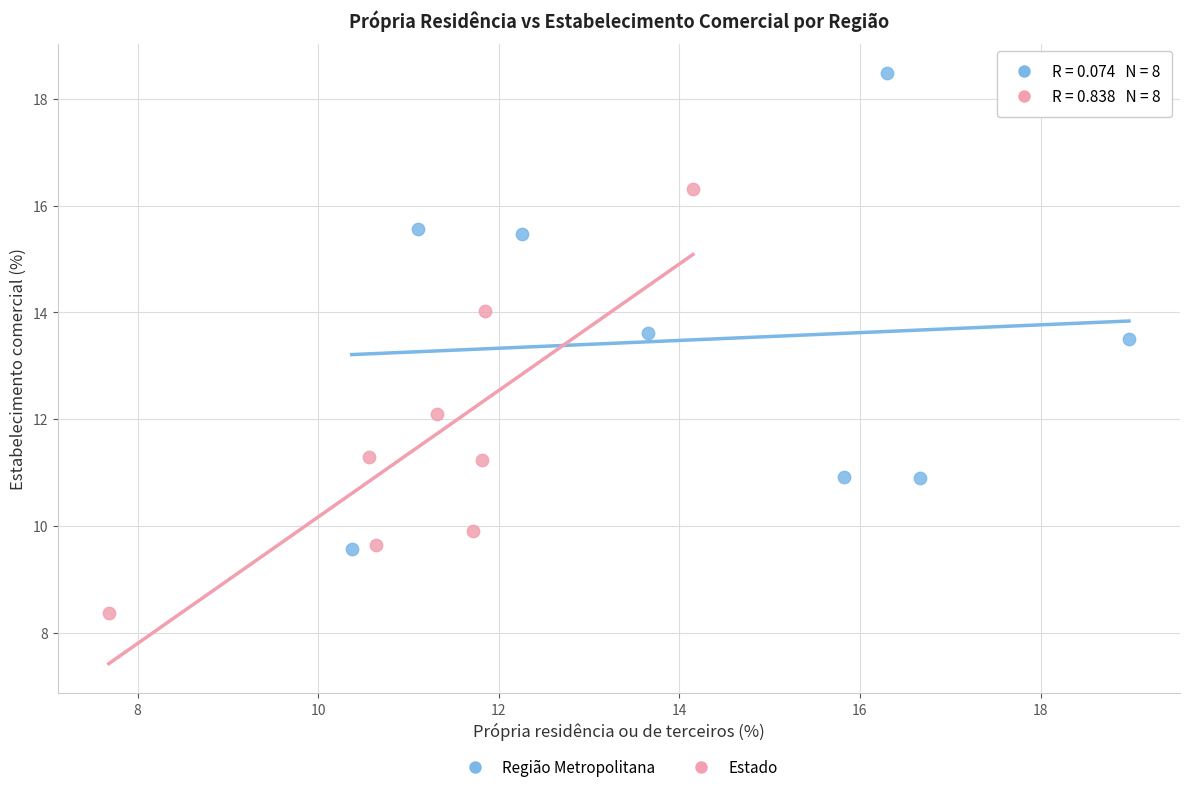

Which series contains the highest Y value?

Região Metropolitana